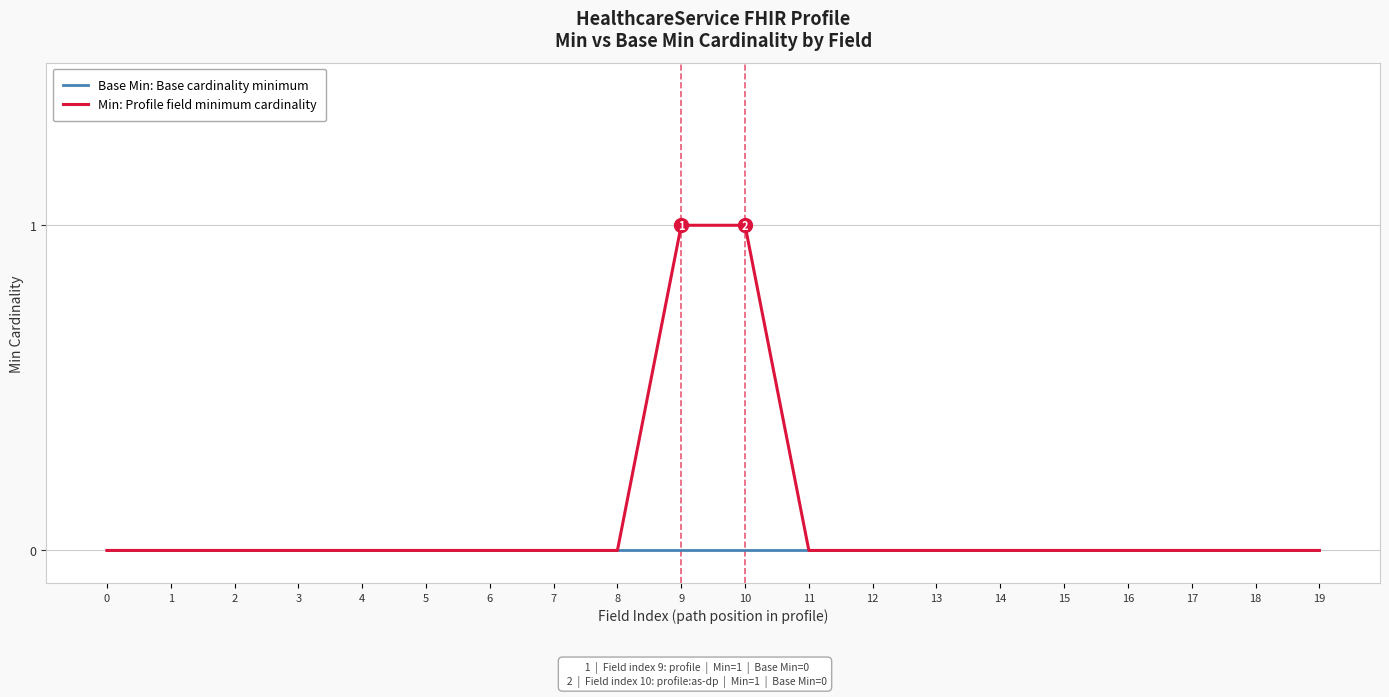

List the series in order of their peak value, lowest first.

Base Min: Base cardinality minimum, Min: Profile field minimum cardinality